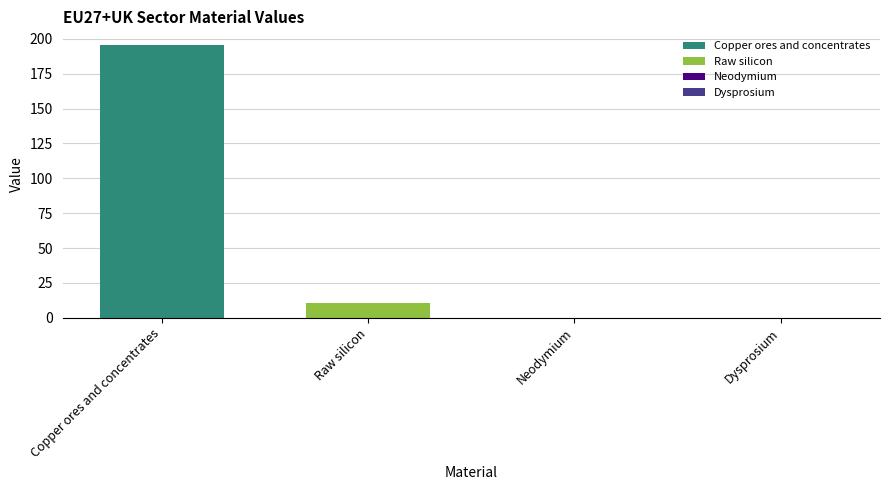

The Raw silicon series shows 10.4 at Raw silicon. True or false?

True